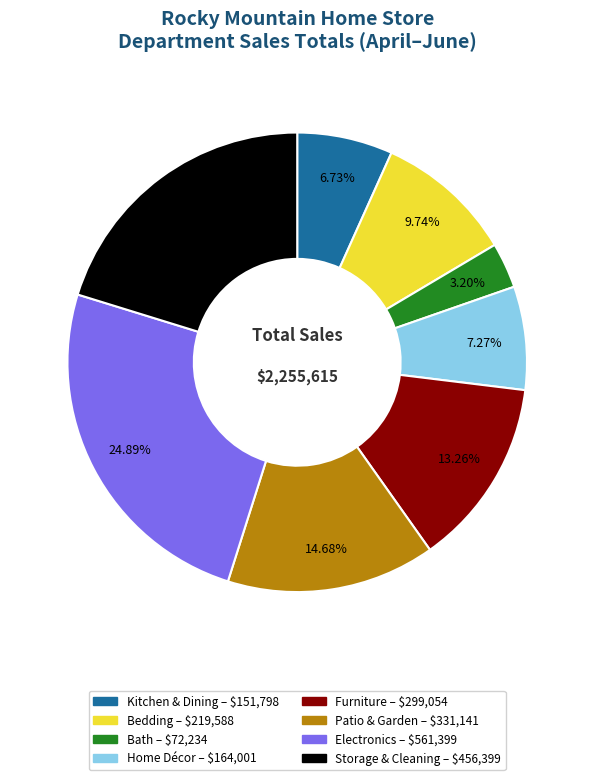

Is it true that Storage & Cleaning is 31% of the pie?

False